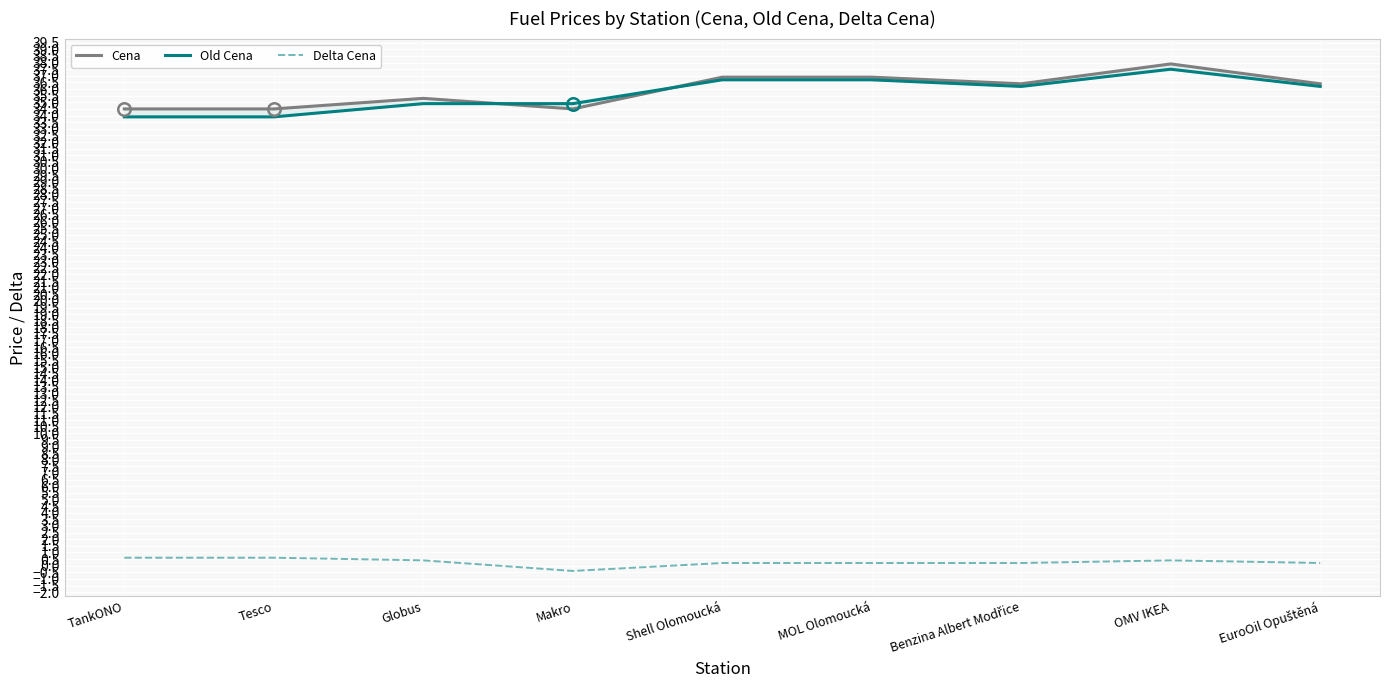

Is the value of Cena at OMV IKEA greater than the value of Old Cena at Shell Olomoucká?

Yes